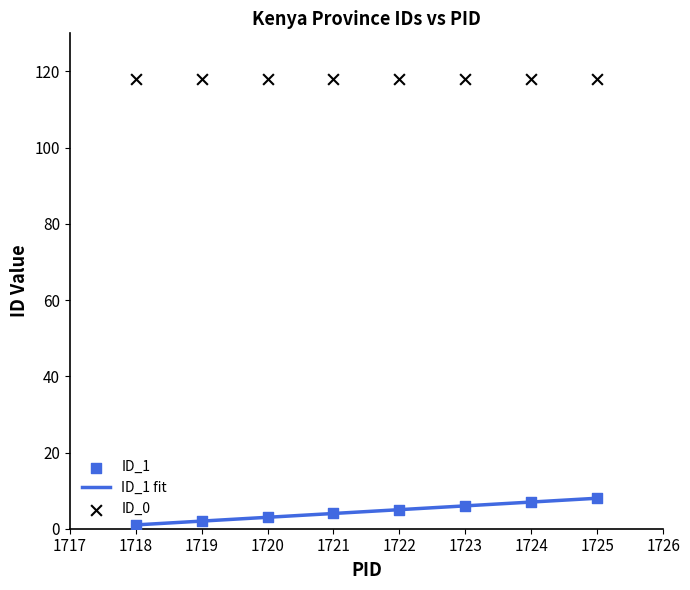

What is the change in value from 1719 to 1725?

+6